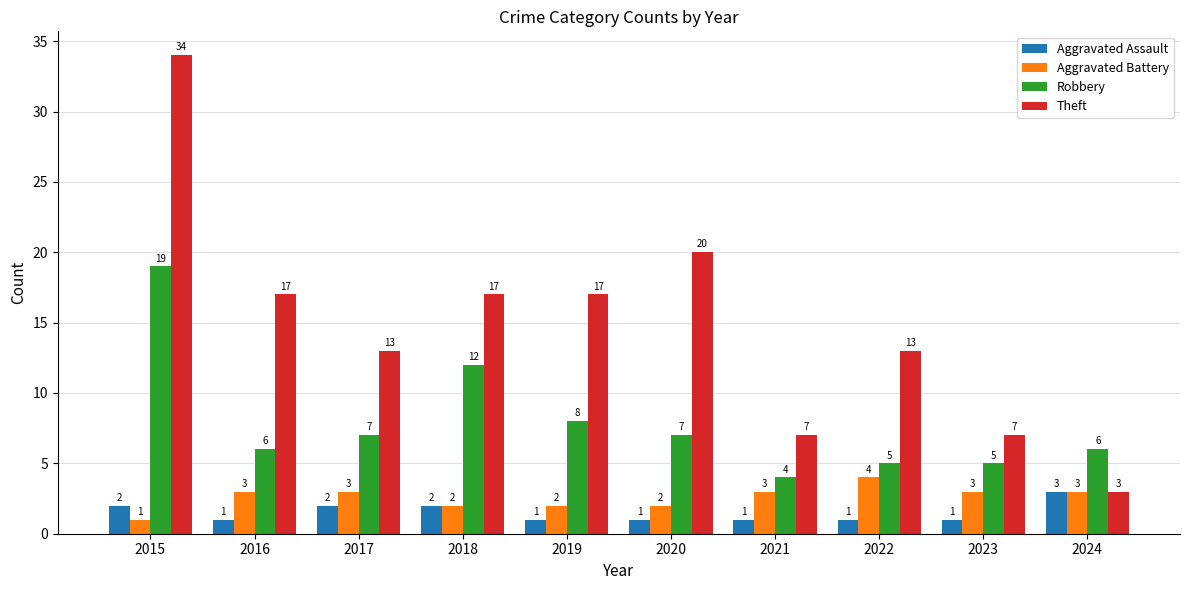

Reading left to right, list all the values displayed in this chart.

Aggravated Assault: 2015=2	2016=1	2017=2	2018=2	2019=1	2020=1	2021=1	2022=1	2023=1	2024=3
Aggravated Battery: 2015=1	2016=3	2017=3	2018=2	2019=2	2020=2	2021=3	2022=4	2023=3	2024=3
Robbery: 2015=19	2016=6	2017=7	2018=12	2019=8	2020=7	2021=4	2022=5	2023=5	2024=6
Theft: 2015=34	2016=17	2017=13	2018=17	2019=17	2020=20	2021=7	2022=13	2023=7	2024=3